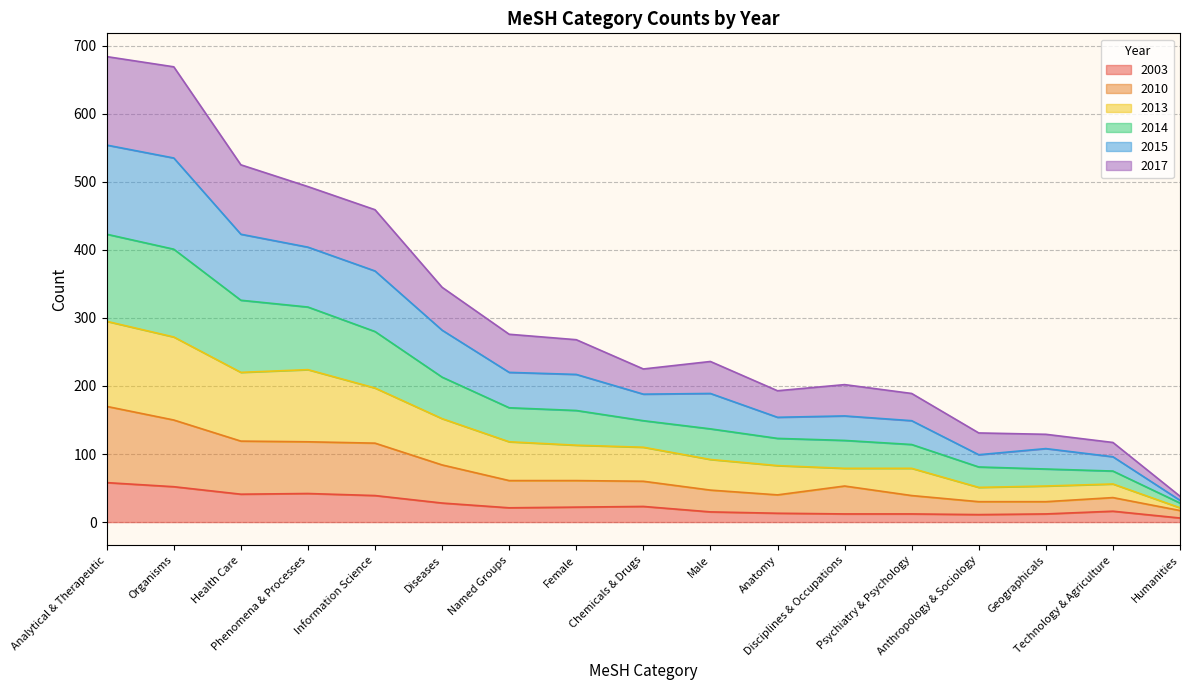

True or false: 2003 and 2015 cross at least once.

False